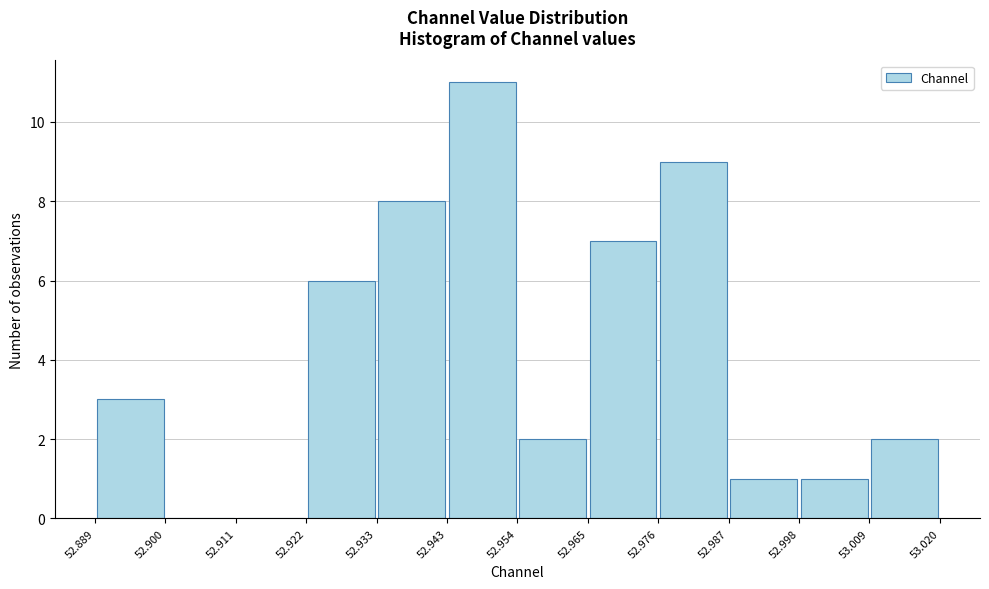

How tall is the bar that spans 52.933 to 52.943 on the x-axis? The values are not printed on the chart, so give them approximately, as read against the axis.

8